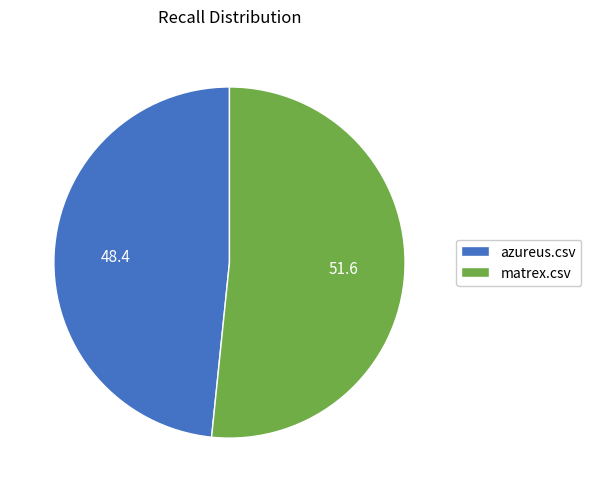

Between matrex.csv and azureus.csv, which is larger?

matrex.csv